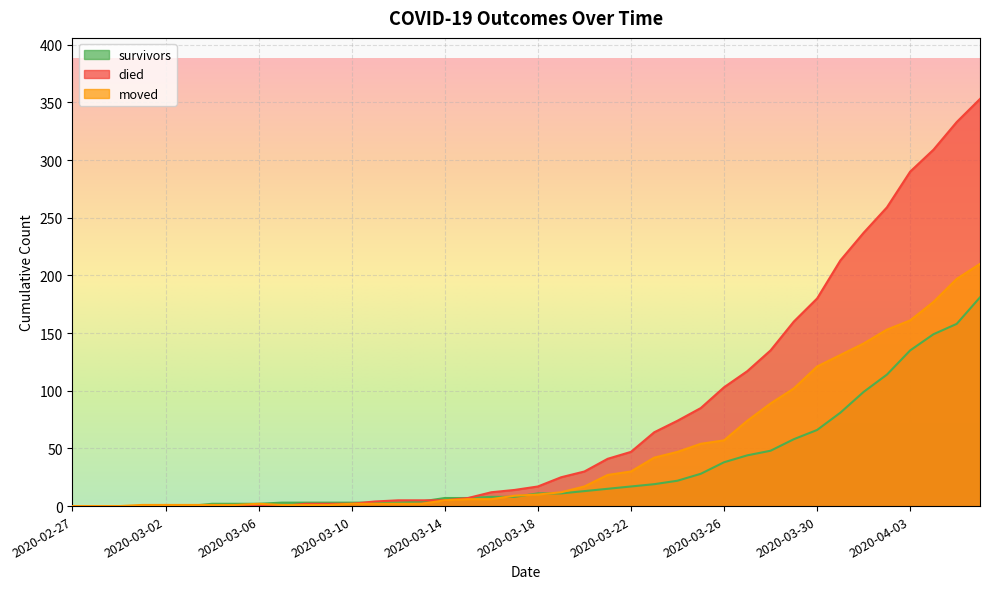

List the series in order of their overall mean, lowest first.

survivors, moved, died